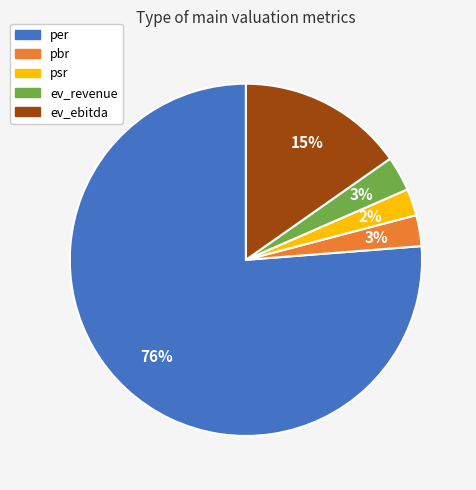

Between pbr and ev_ebitda, which is larger?

ev_ebitda